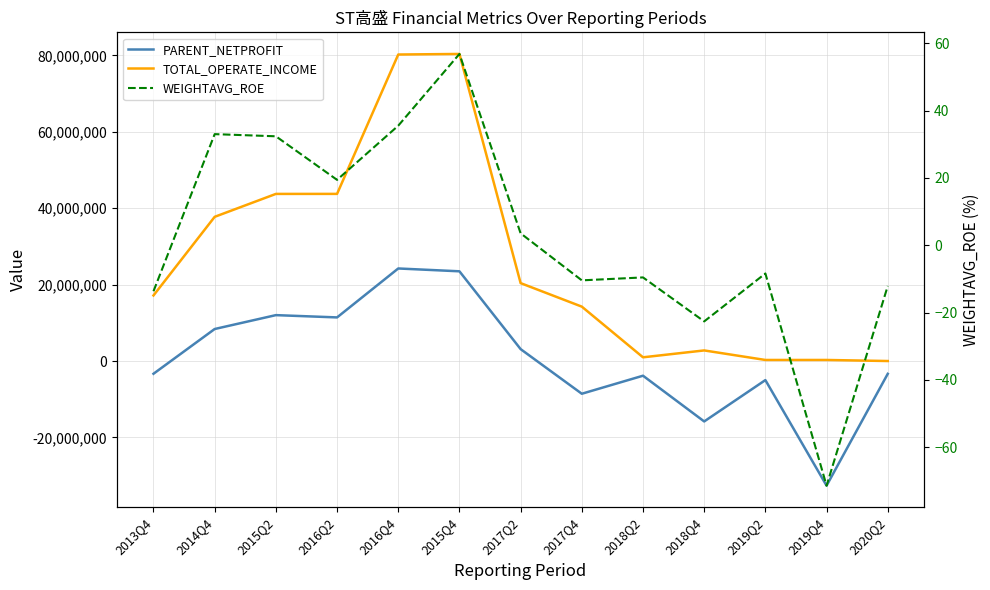

What is the highest value of the WEIGHTAVG_ROE series?

56.9